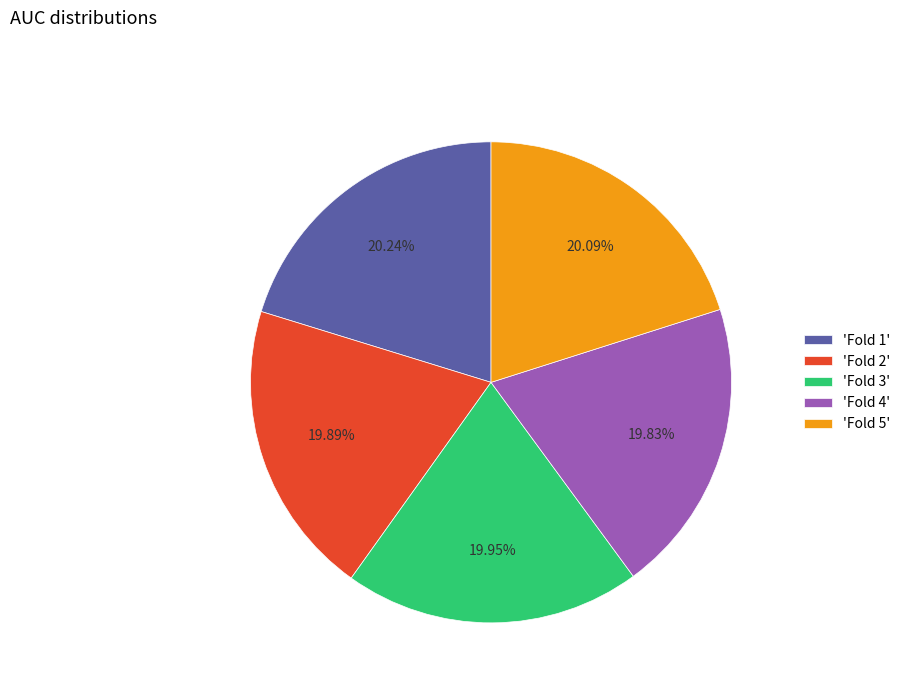

Is the sum of 'Fold 4' and 'Fold 1' greater than half?

No